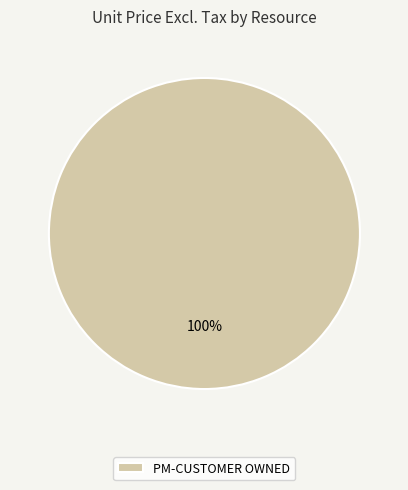

To the nearest percent, what percentage of the pie is PM-CUSTOMER OWNED?

100%